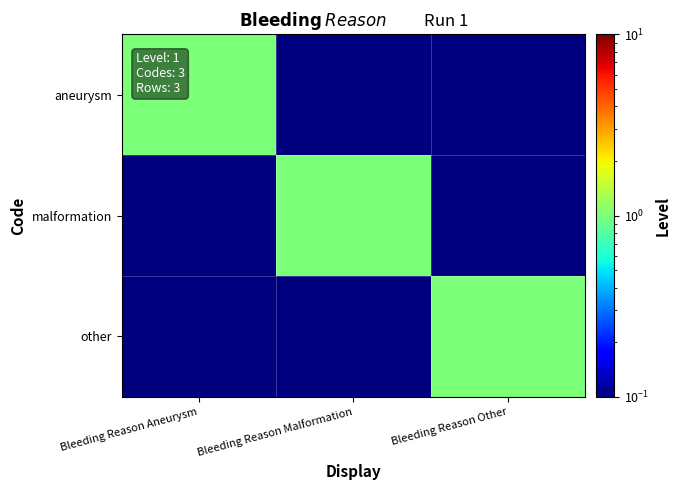

Reading left to right, extract all data points from this chart.

aneurysm: Bleeding Reason Aneurysm=1.0	Bleeding Reason Malformation=0.0	Bleeding Reason Other=0.0
malformation: Bleeding Reason Aneurysm=0.0	Bleeding Reason Malformation=1.0	Bleeding Reason Other=0.0
other: Bleeding Reason Aneurysm=0.0	Bleeding Reason Malformation=0.0	Bleeding Reason Other=1.0